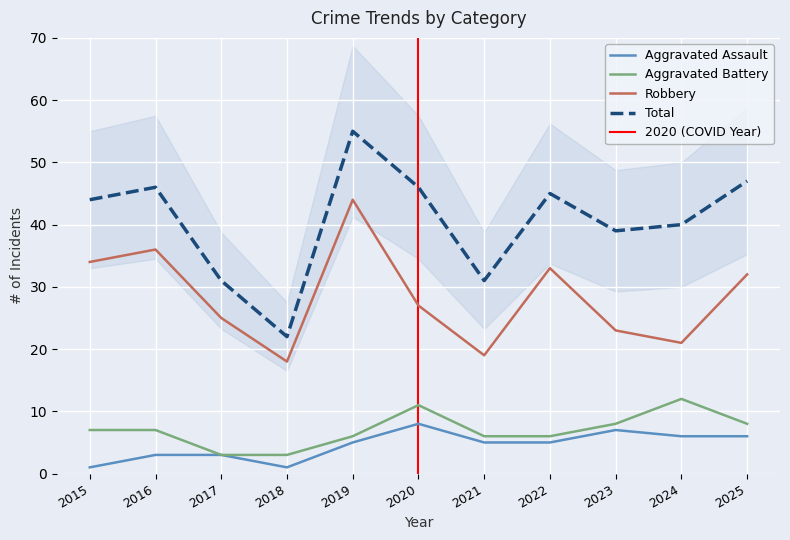

The value of Aggravated Battery at 2018 is 3. True or false?

True